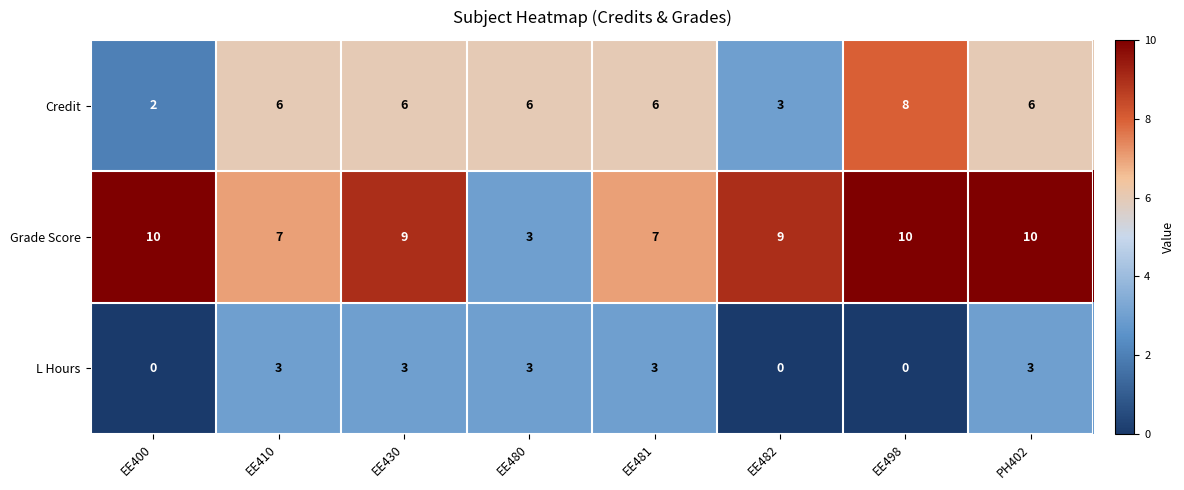

What is the highest value of the Grade Score series?

10